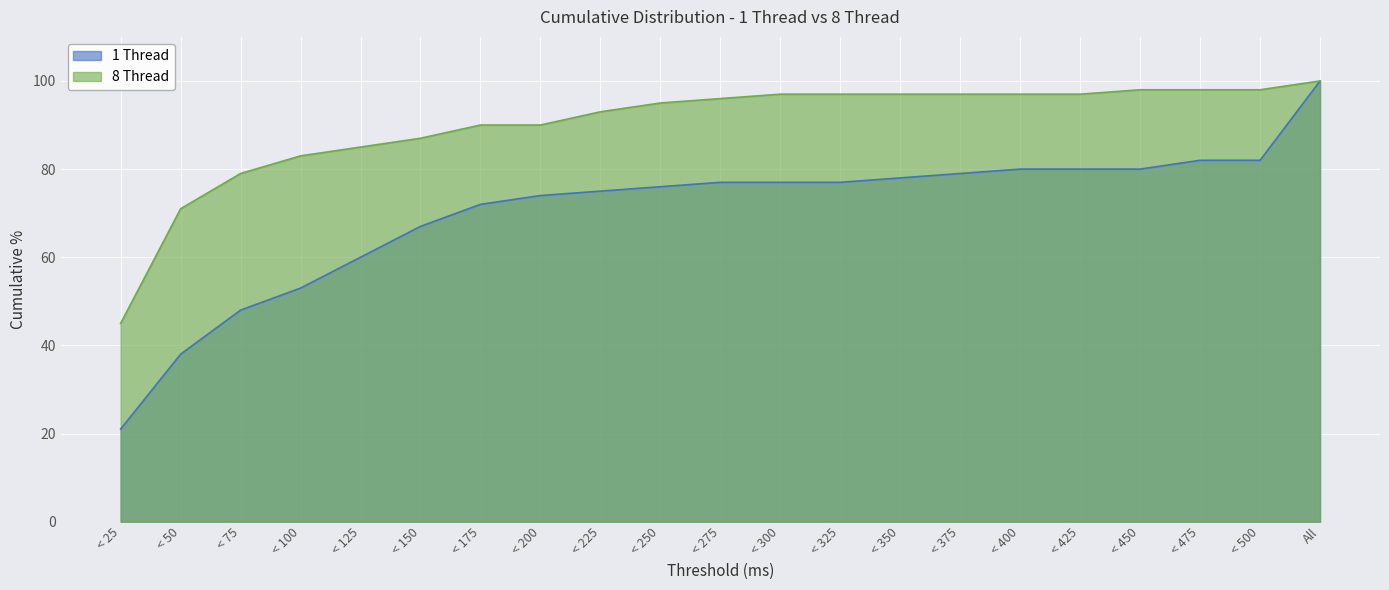

Reading right to left, list all the values displayed in this chart.

1 Thread: 100	82	82	80	80	80	79	78	77	77	77	76	75	74	72	67	60	53	48	38	21
8 Thread: 100	98	98	98	97	97	97	97	97	97	96	95	93	90	90	87	85	83	79	71	45